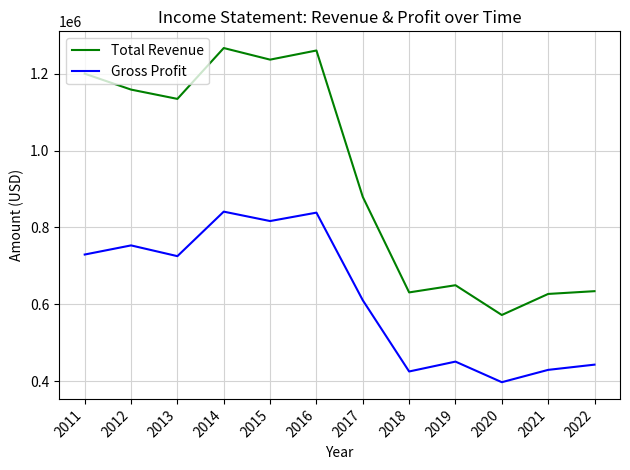

Where is the first local maximum for Gross Profit?

2012